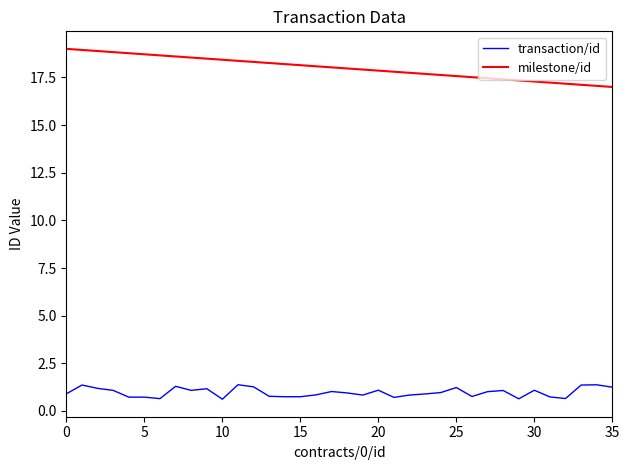

Is this an area chart (filled region under the line)?

No